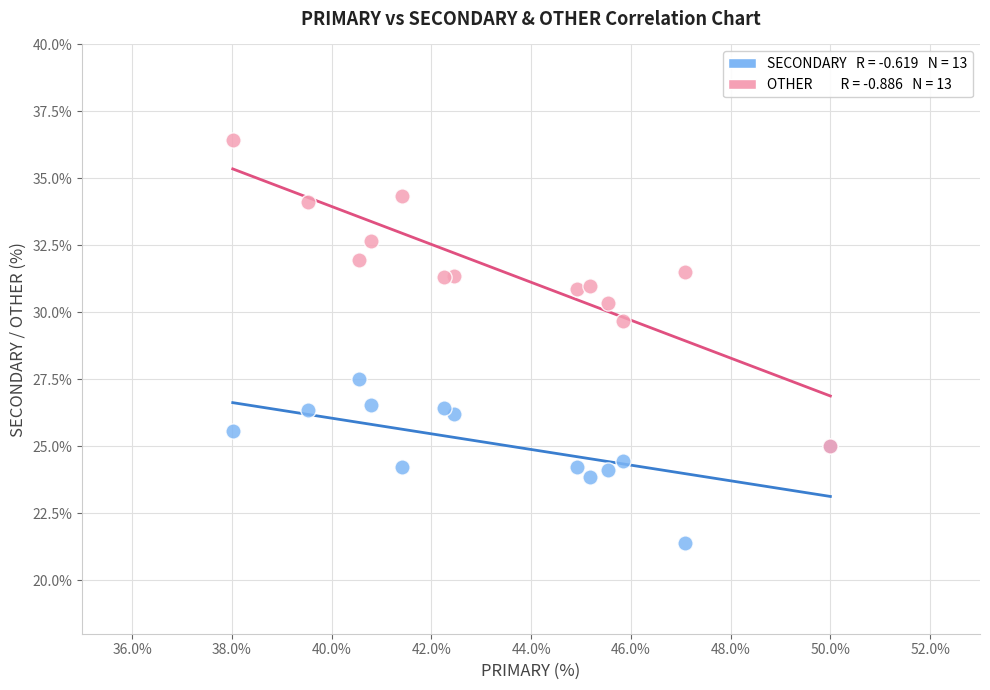

Across all series, what Y value is closest to 28?

27.5